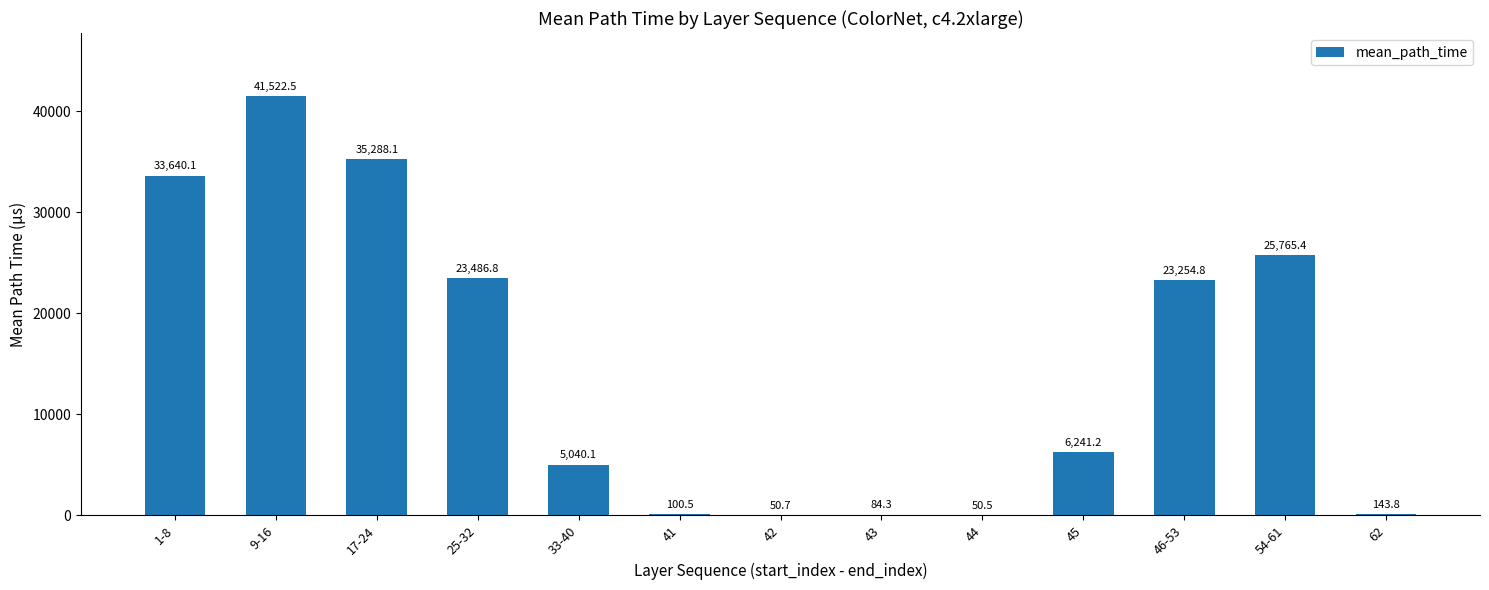

Reading left to right, list all the values displayed in this chart.

33640.1	41522.5	35288.1	23486.8	5040.1	100.5	50.7	84.3	50.5	6241.2	23254.8	25765.4	143.8